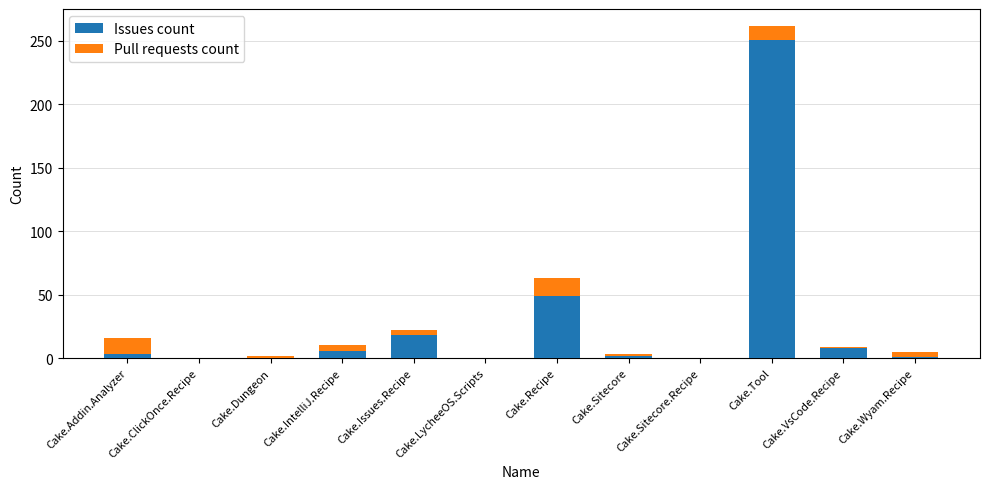

At which label is Issues count closest to 125?

Cake.Recipe